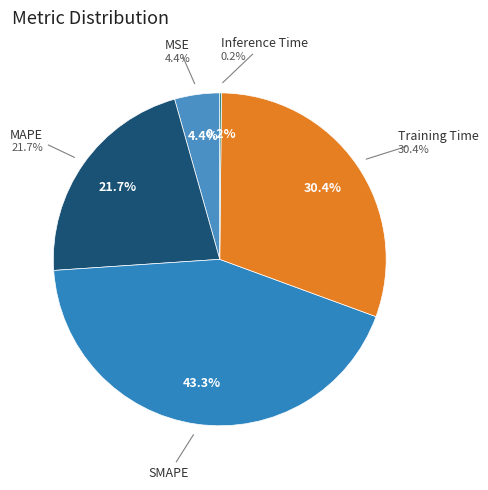

To the nearest percent, what is the combined percentage of MSE and Training Time?

35%